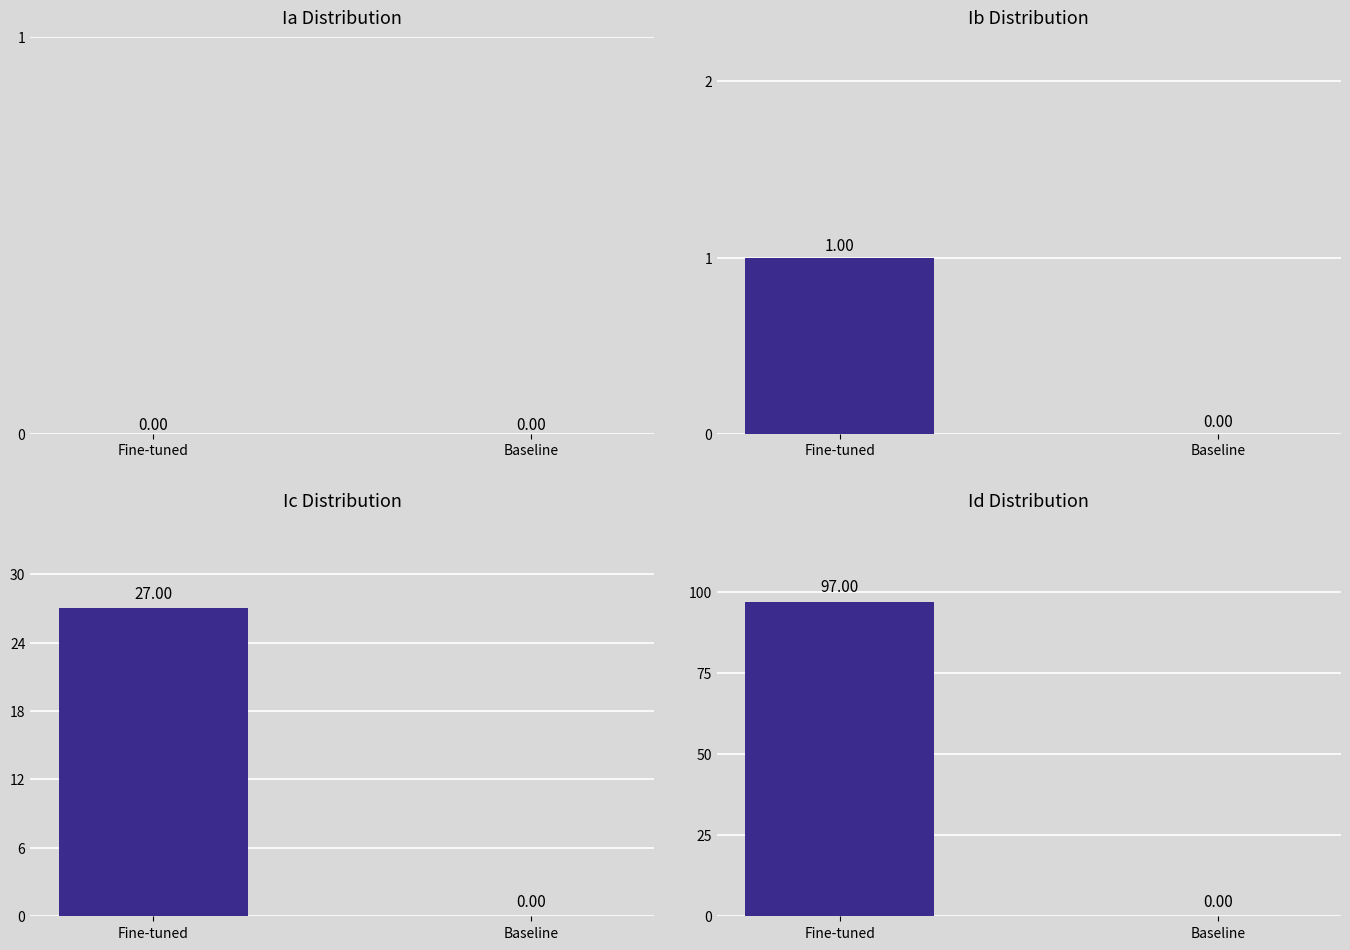

What is the total value across all series at Fine-tuned?

125